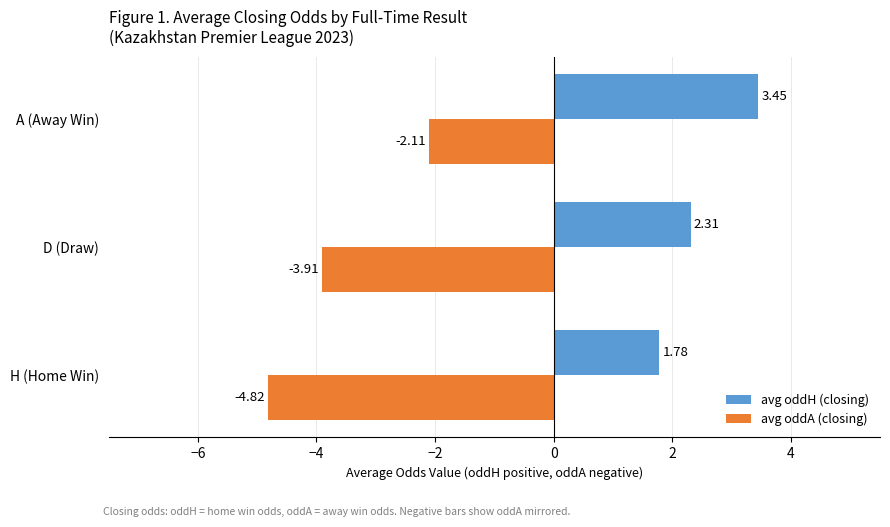

Which series has the largest total across all categories?

avg oddH (closing)